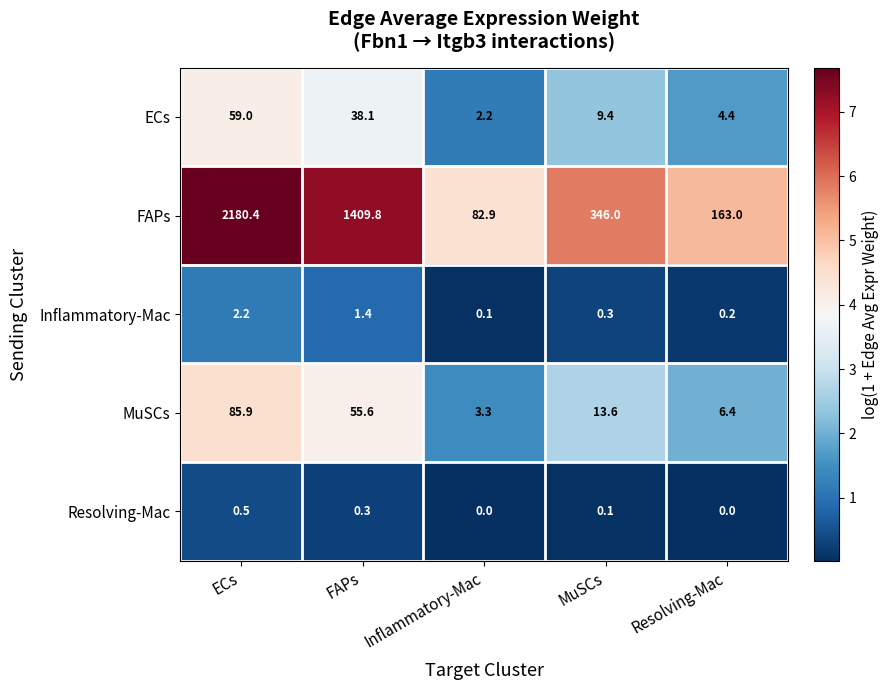

Which series has the largest total across all categories?

FAPs